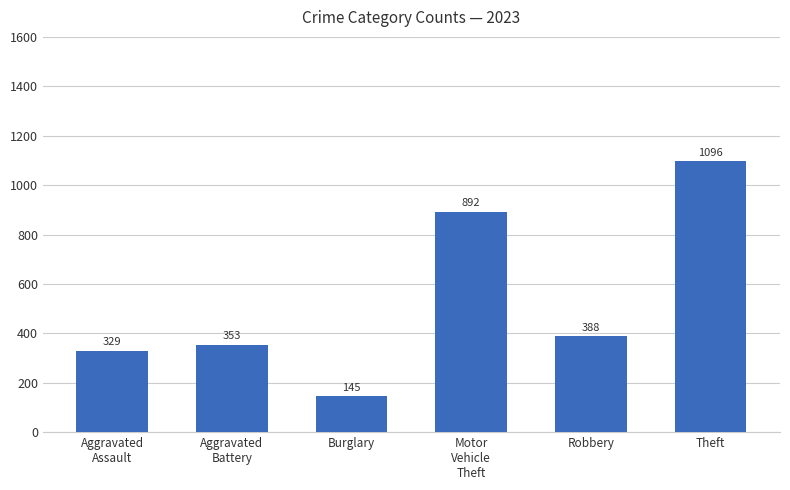

True or false: the data shows 892 at Motor
Vehicle
Theft.

True